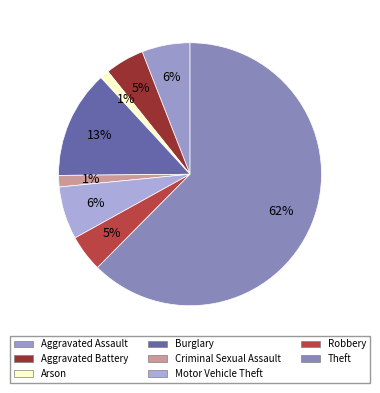

How much of the chart is everything except Burglary?

86.7%